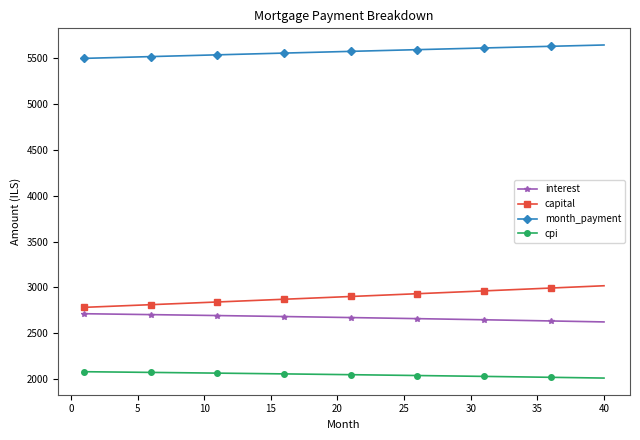

True or false: cpi and capital cross at least once.

False